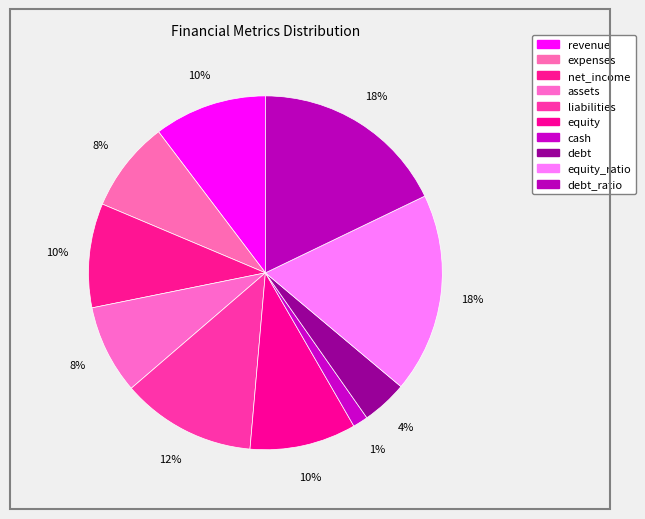

How many slices are in this pie chart?

10